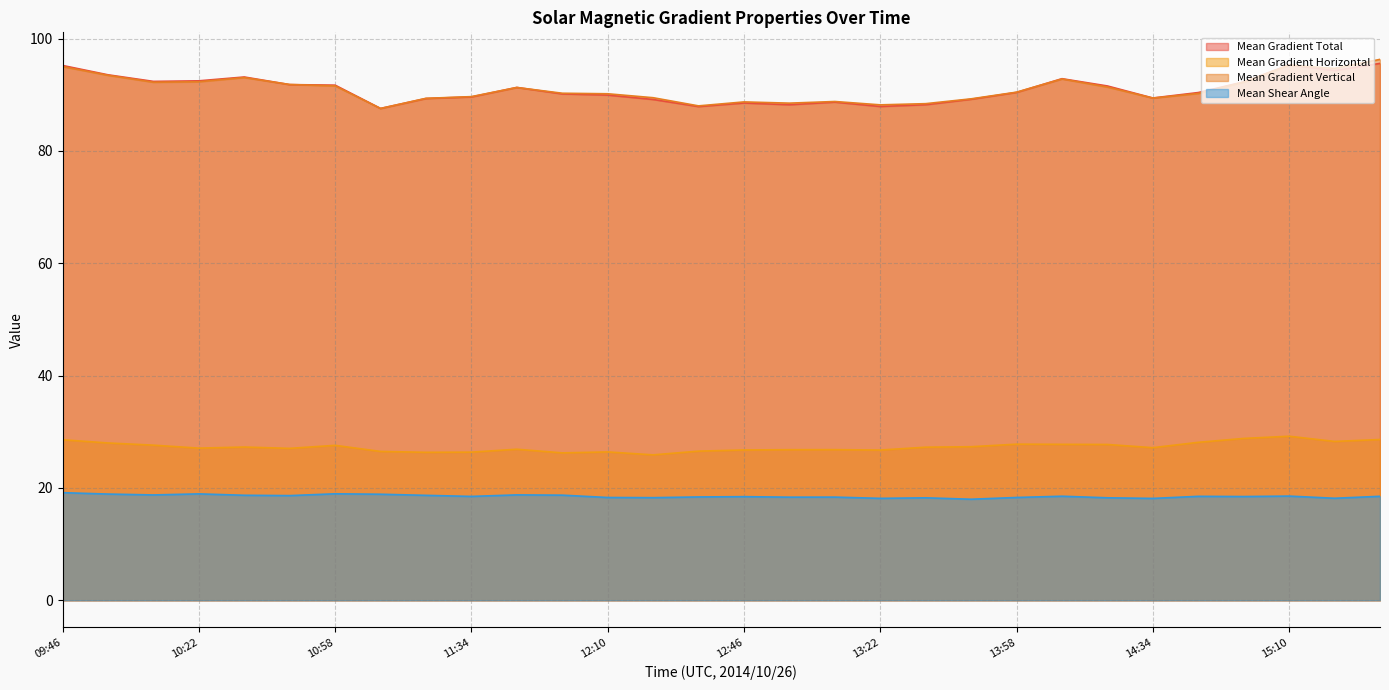

Which series has the largest range (max minus min)?

Mean Gradient Vertical